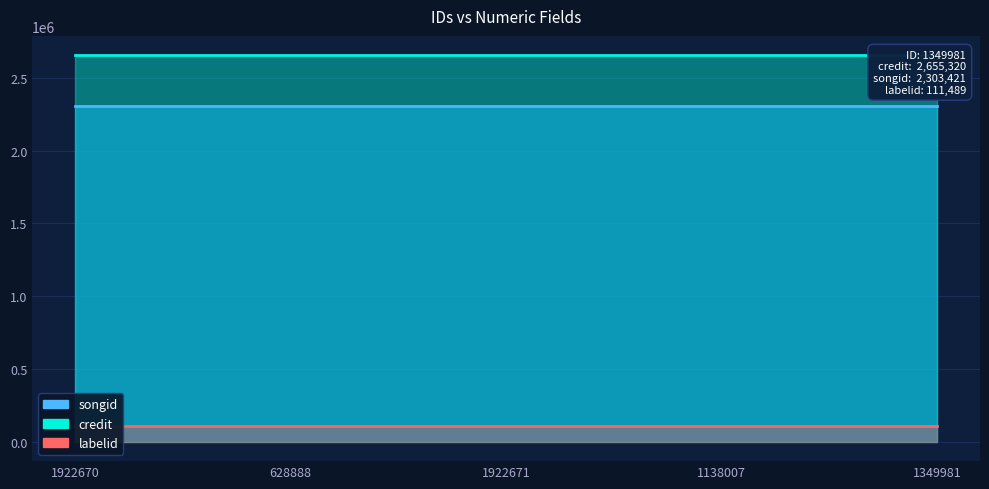

At how many categories does at least one series exceed 2408908?

5